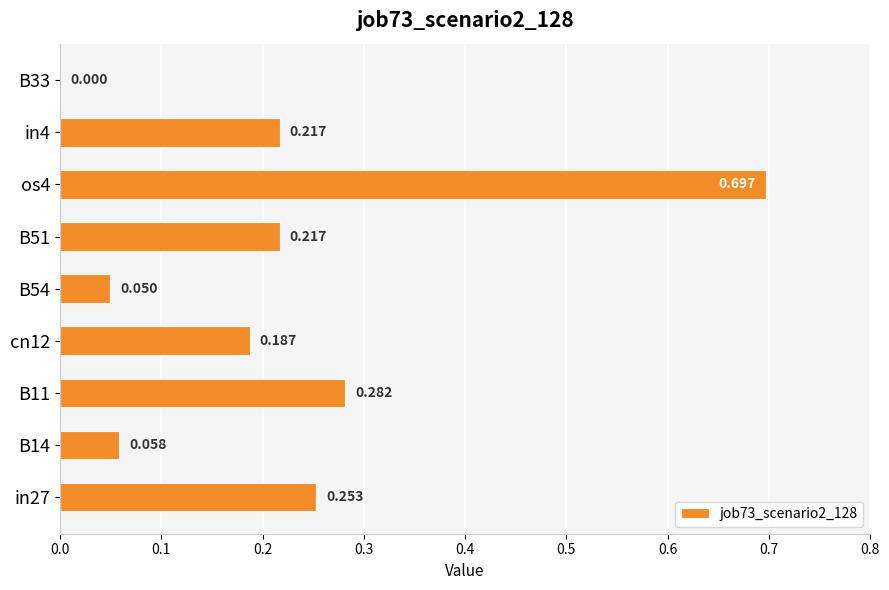

What is the maximum value shown in the chart?

0.7